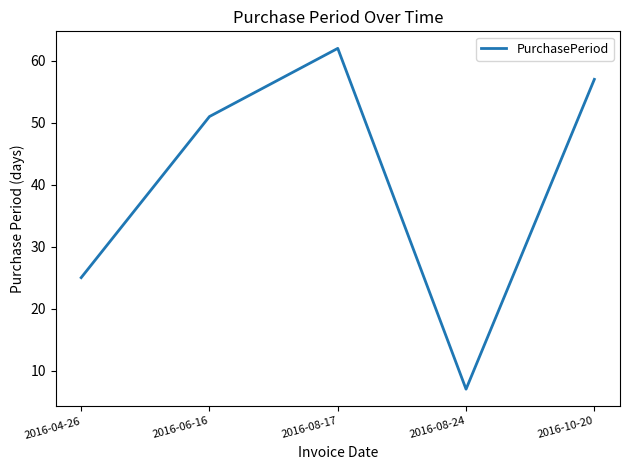

What is the change in value from 2016-06-16 to 2016-08-24?

-44